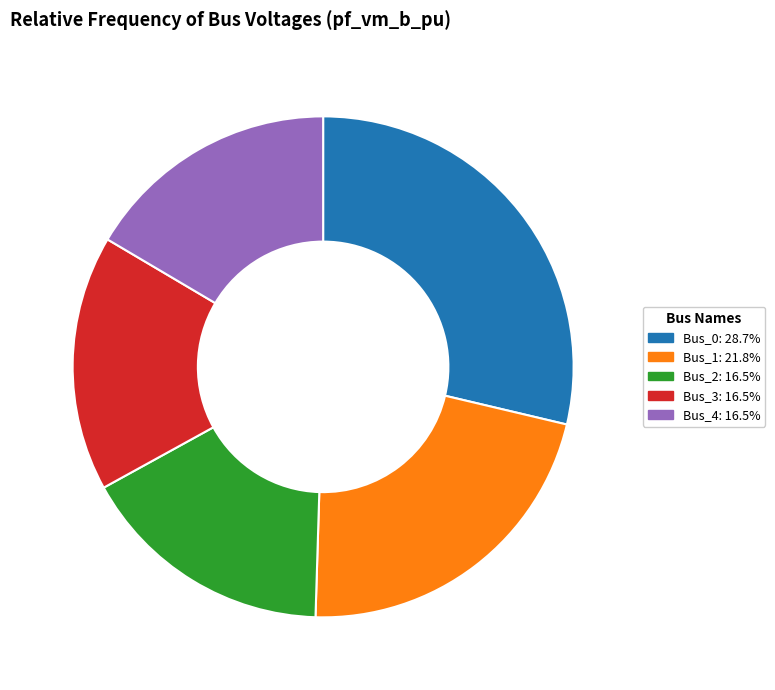

Which category has the biggest portion of the pie?

Bus_0